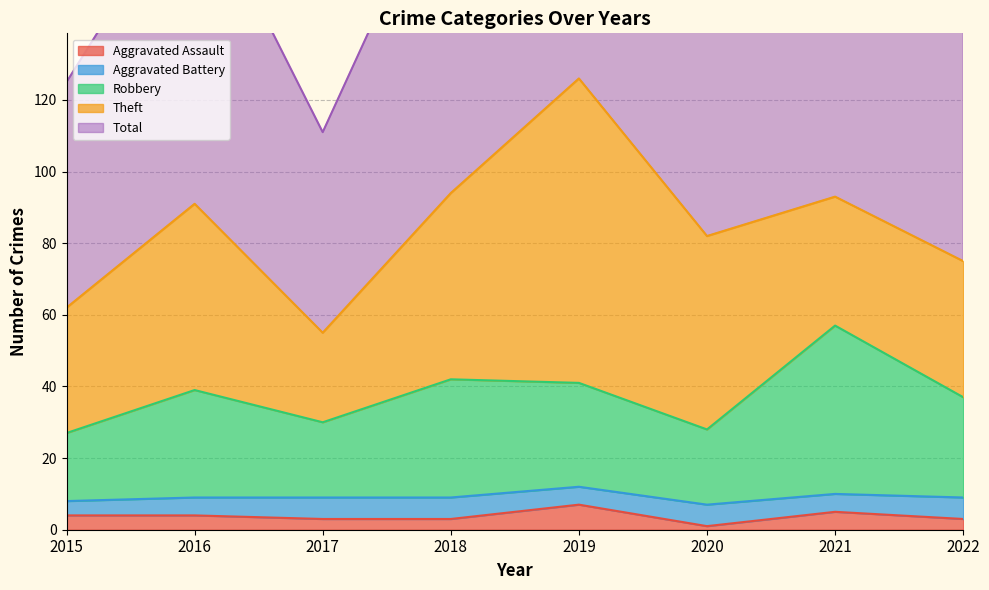

Which series has the largest range (max minus min)?

Total